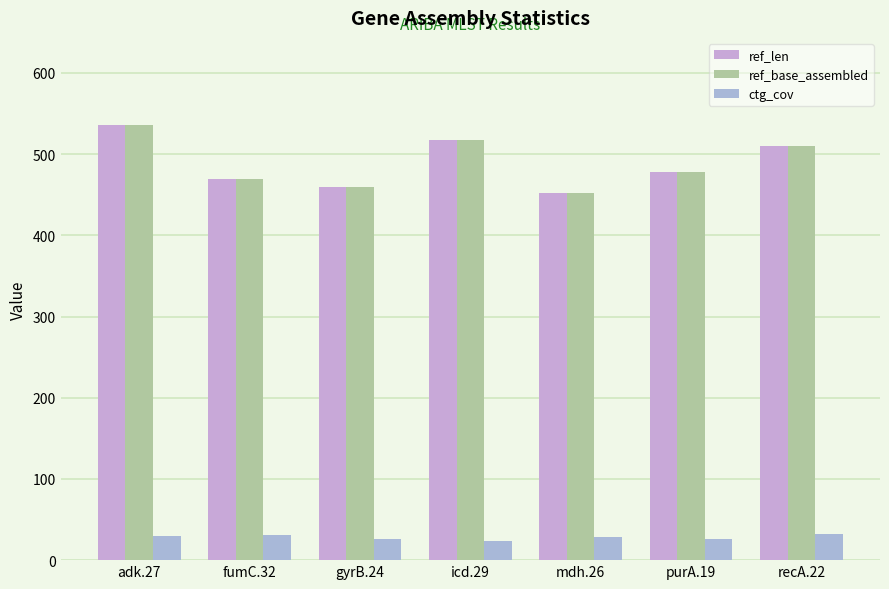

True or false: ref_len has a value of 518.0 at icd.29.

True